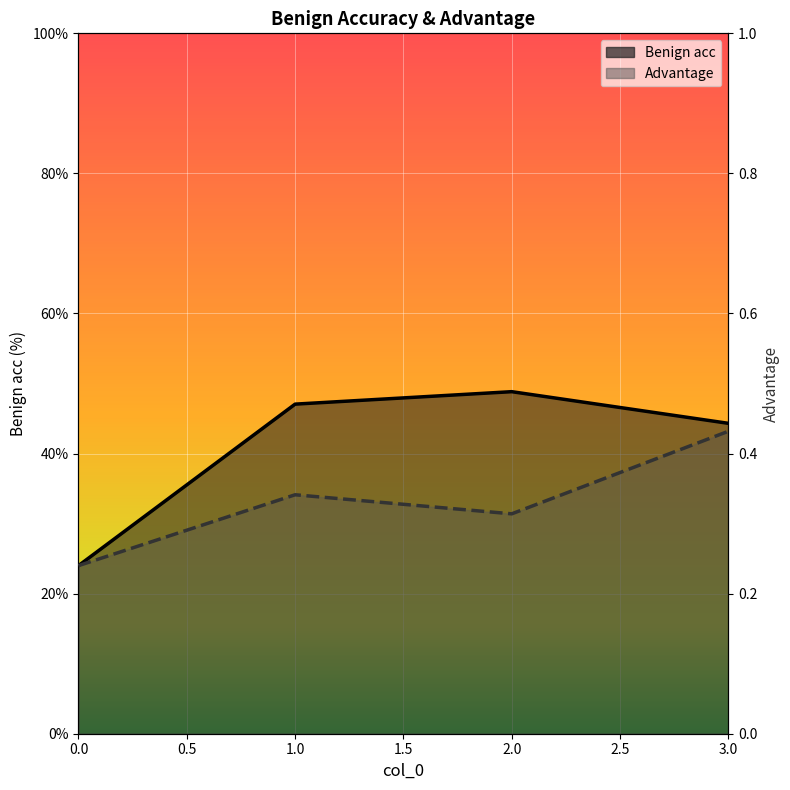

At which category is the sum across all series the highest?

2